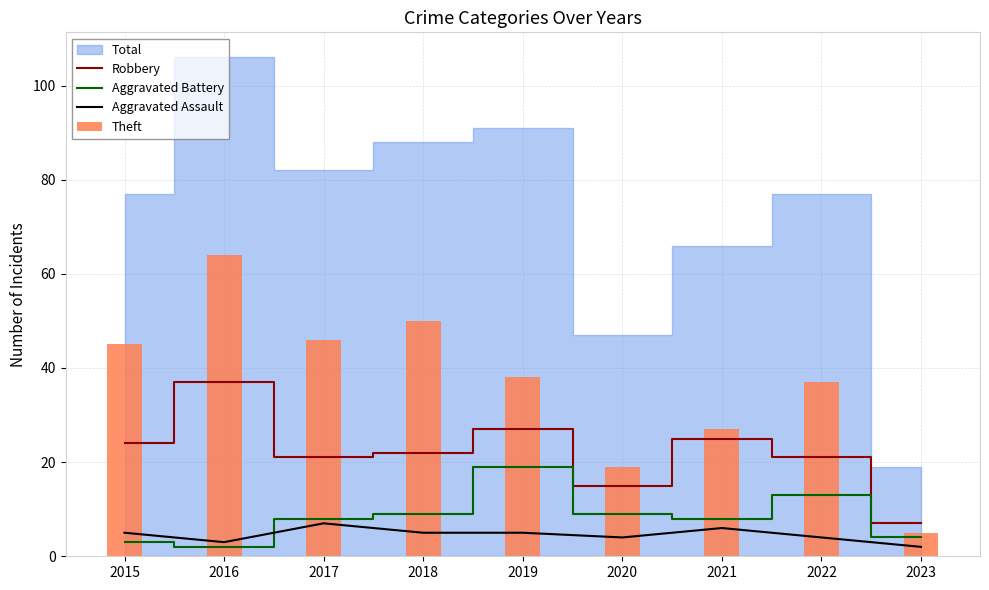

True or false: Robbery has a value of 36 at 2019.

False